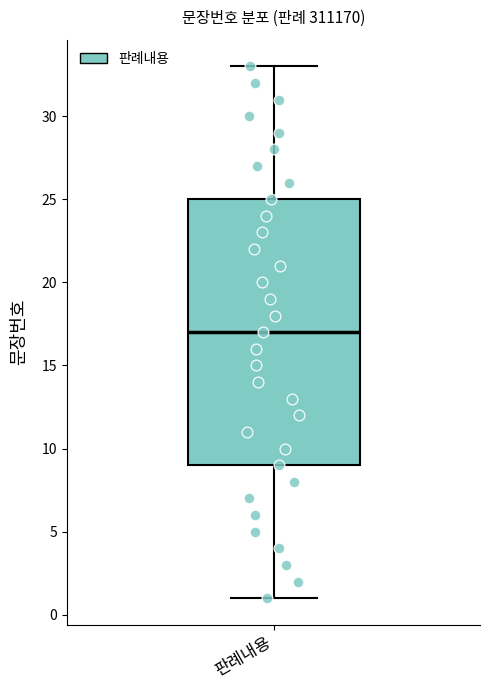

Transcribe this box plot: give where the median line is, the range the box spans, and where the two whiskers end, as read against the y-axis. The values are not printed on the chart, so give them approximately, as read against the axis.

median 17, box 9 to 25, whiskers 1 to 33